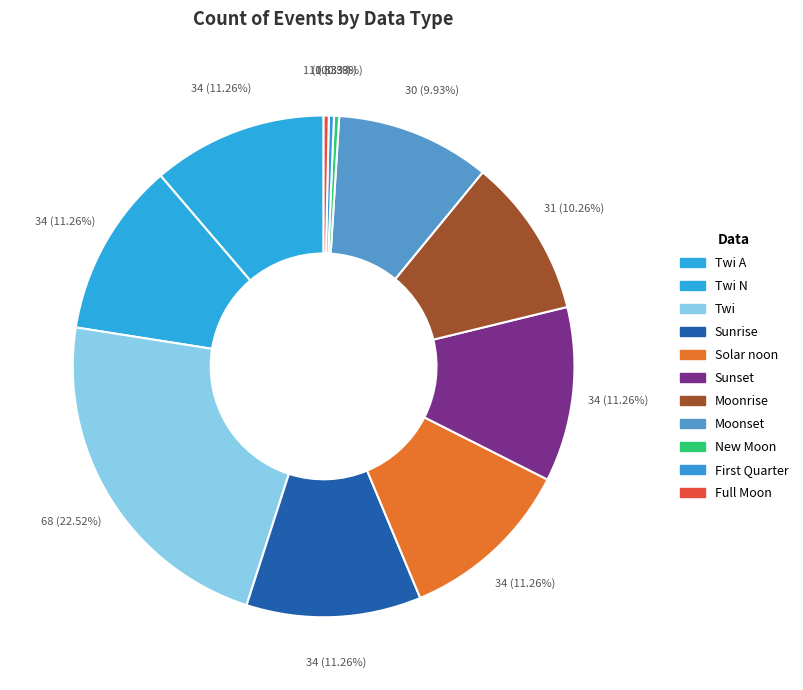

How many slices are in this pie chart?

11